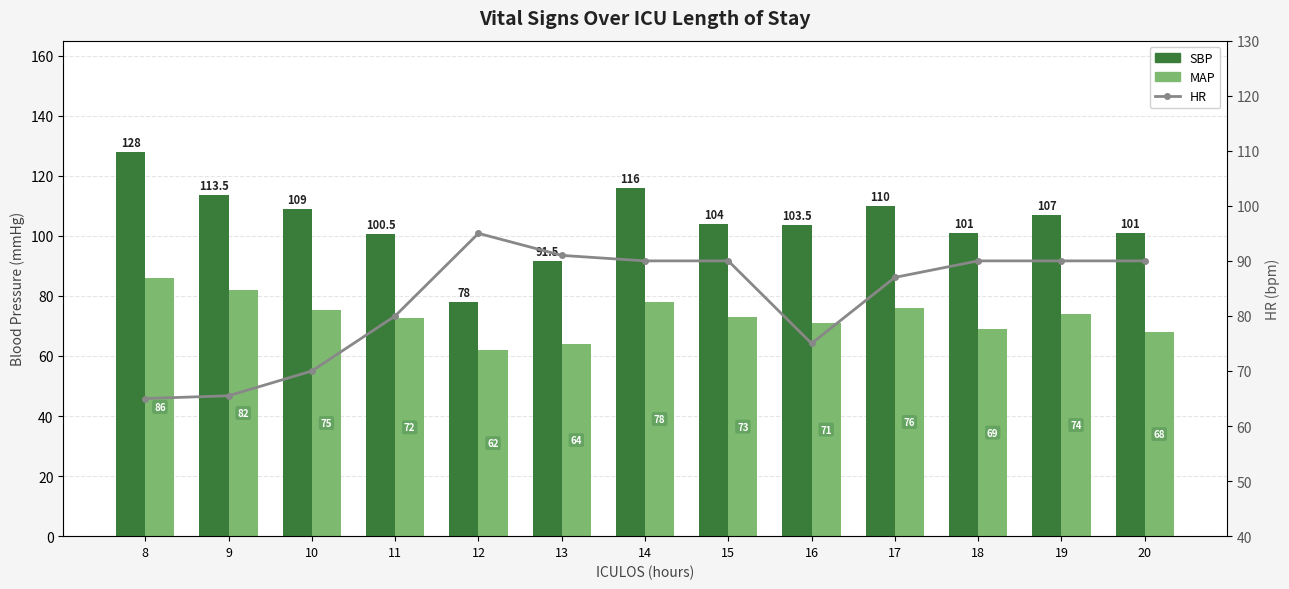

What is the spread (max minus min) of values at 11?

28.0